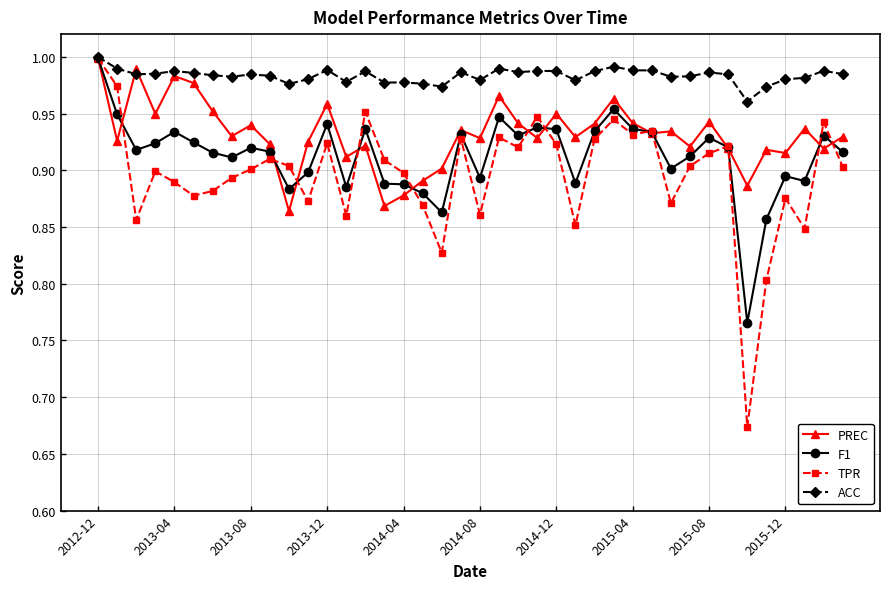

True or false: F1 has more than 0 points higher than both neighbors.

True